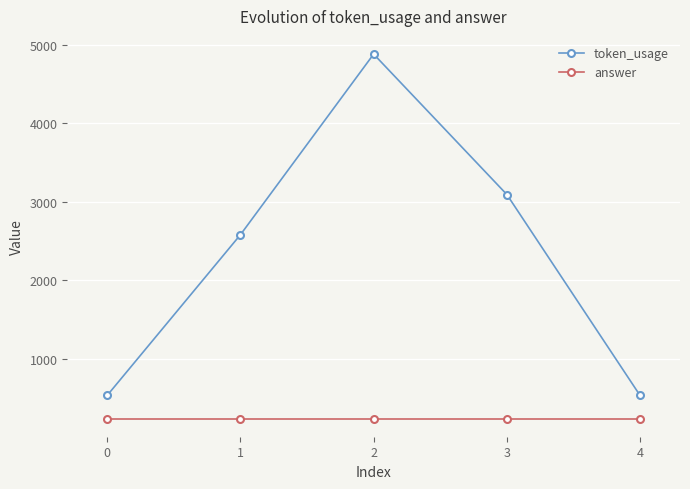

Is the value of answer at 2 greater than the value of token_usage at 1?

No